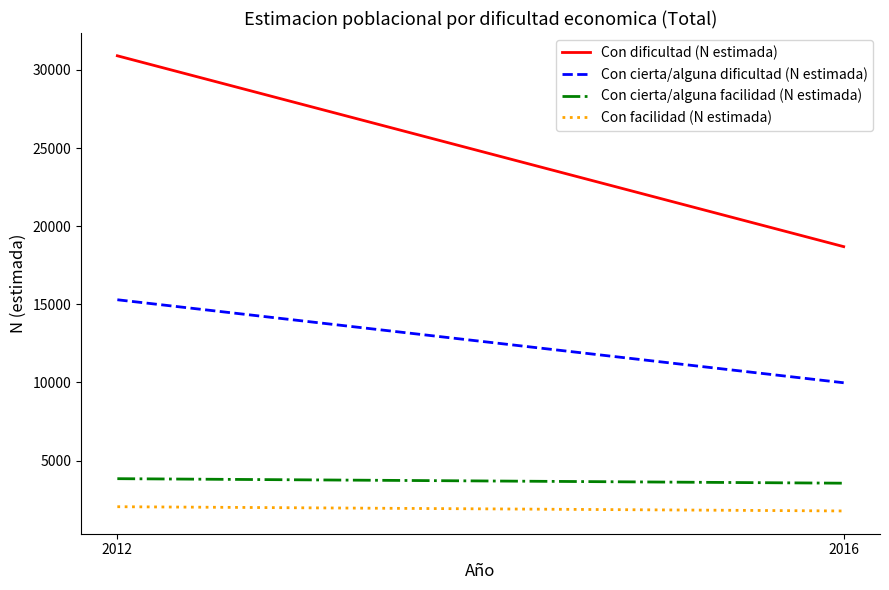

Where is Con cierta/alguna dificultad (N estimada) nearest to the value 12634?

2012